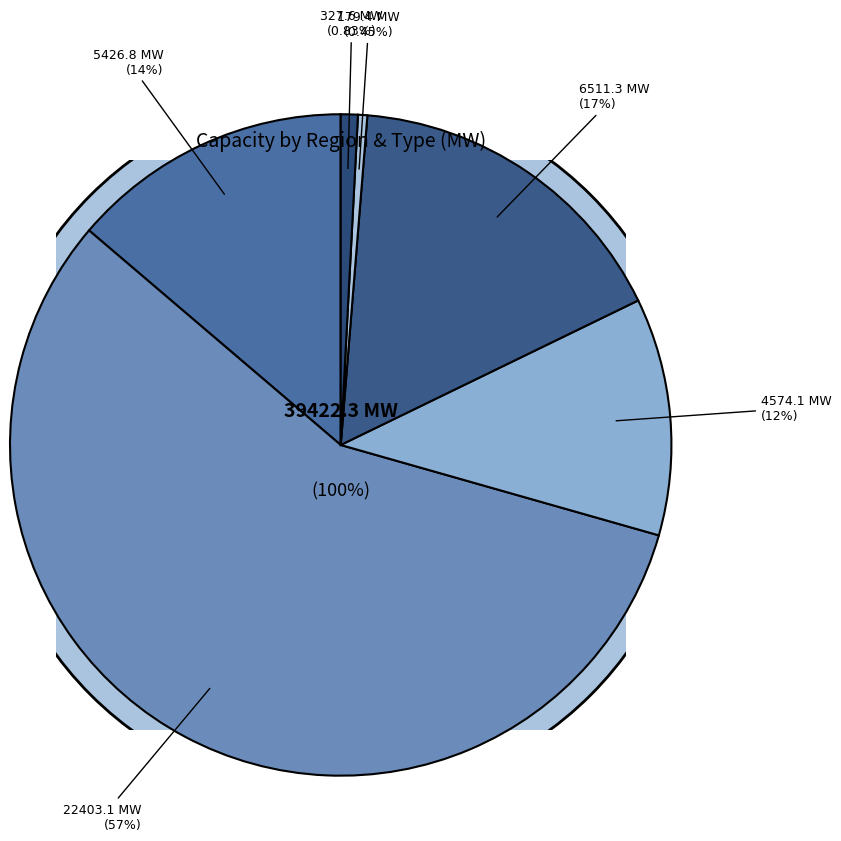

Do PNW_bat_cap and PNW_wind_cap together represent more than half of the pie?

No